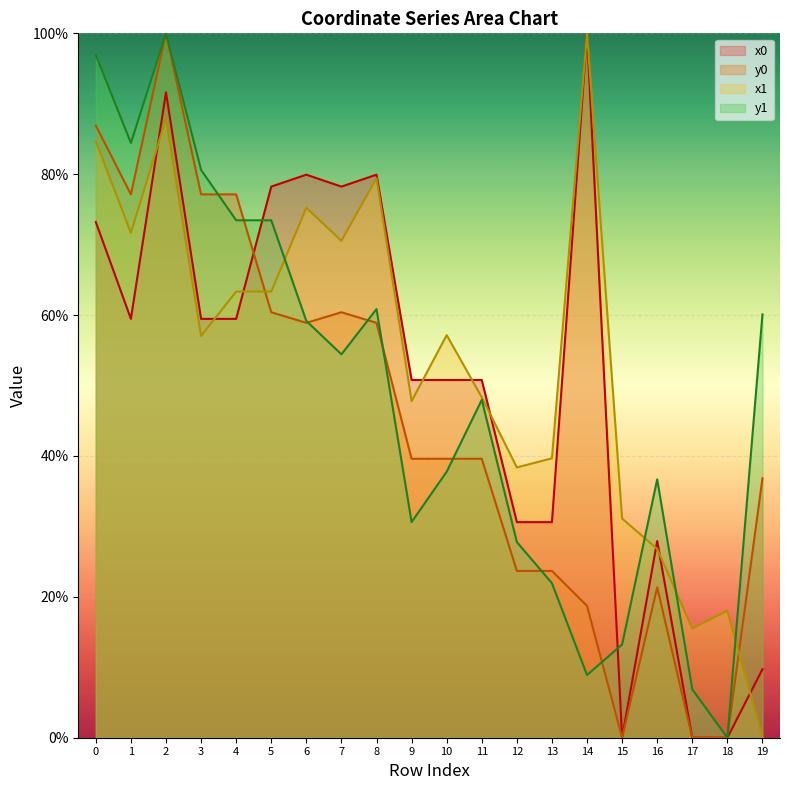

What is the approximate value of x0 at 5?

78.2